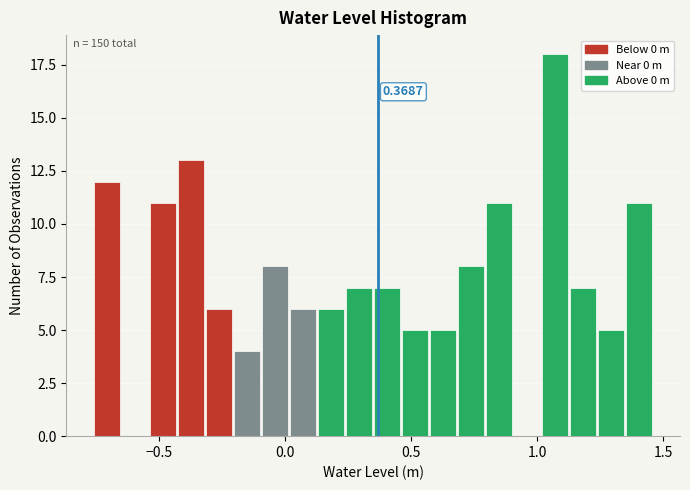

Around what value on the x-axis is the tallest bar? Give the approximate position of its centre, as read against the axis.

1.05